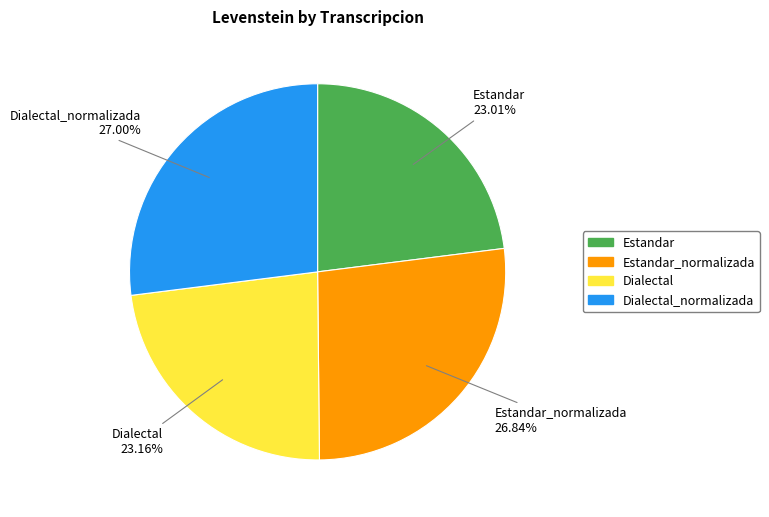

Approximately how many times larger is the value at Estandar 23.01% compared to Estandar_normalizada 26.84%?

0.9